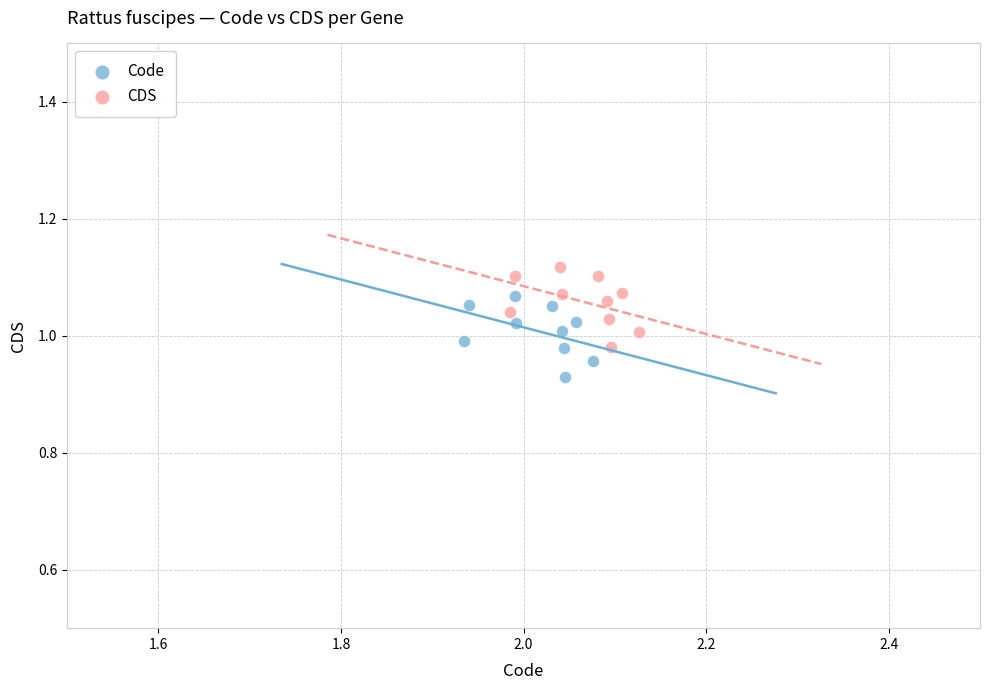

What are all the series names shown in the legend?

Code, CDS